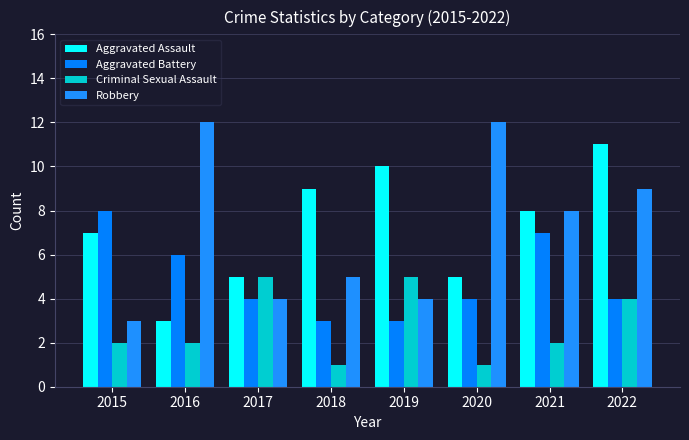

Does the chart contain stacked bars?

No